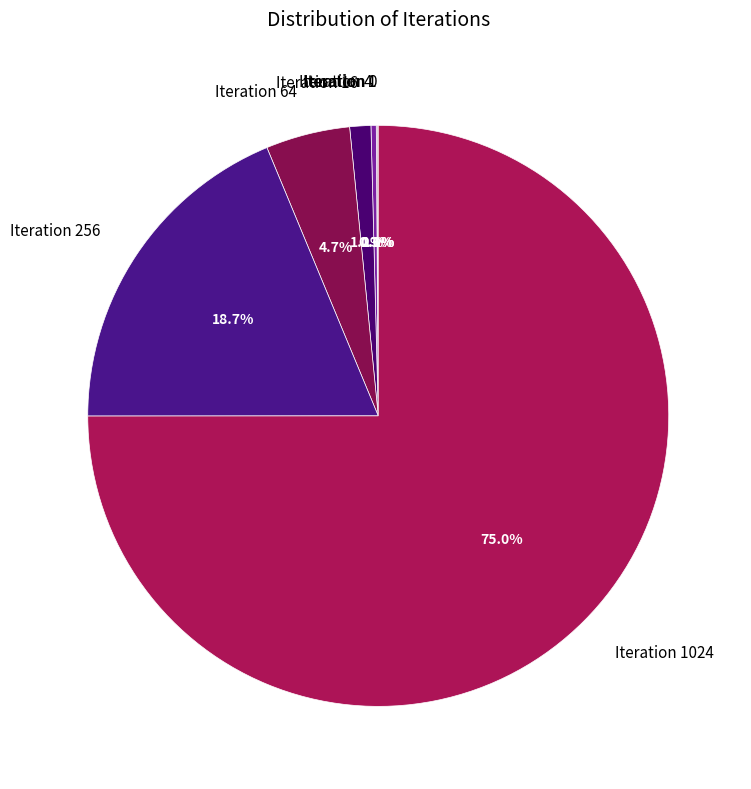

Does Iteration 4 represent more than half of the total?

No